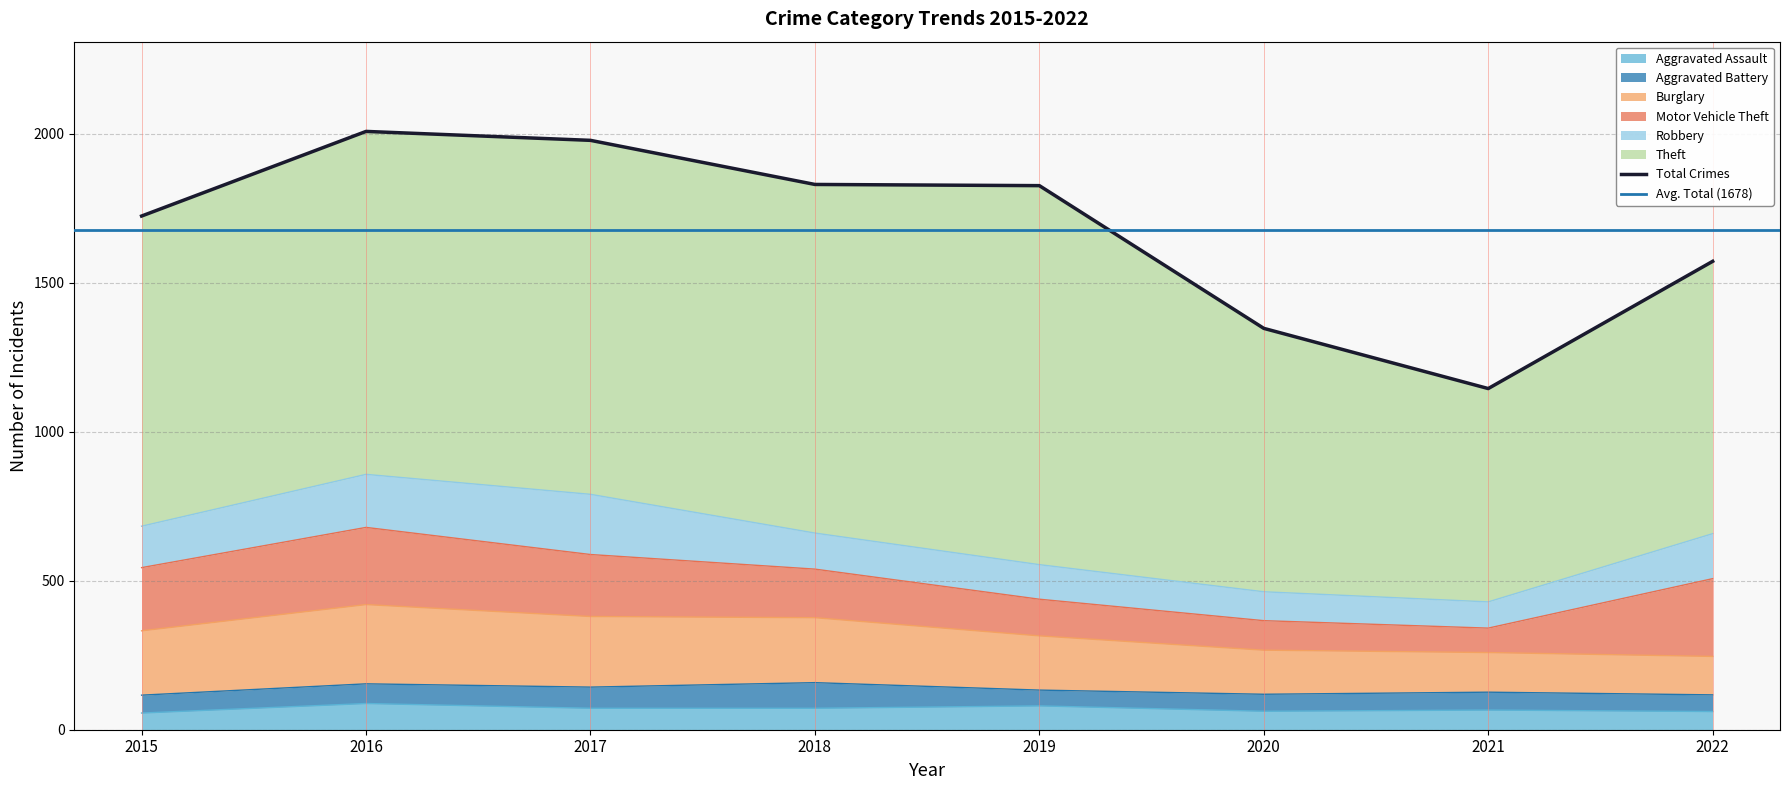

What is the value of the Aggravated Battery point at the 4th from the left?

86